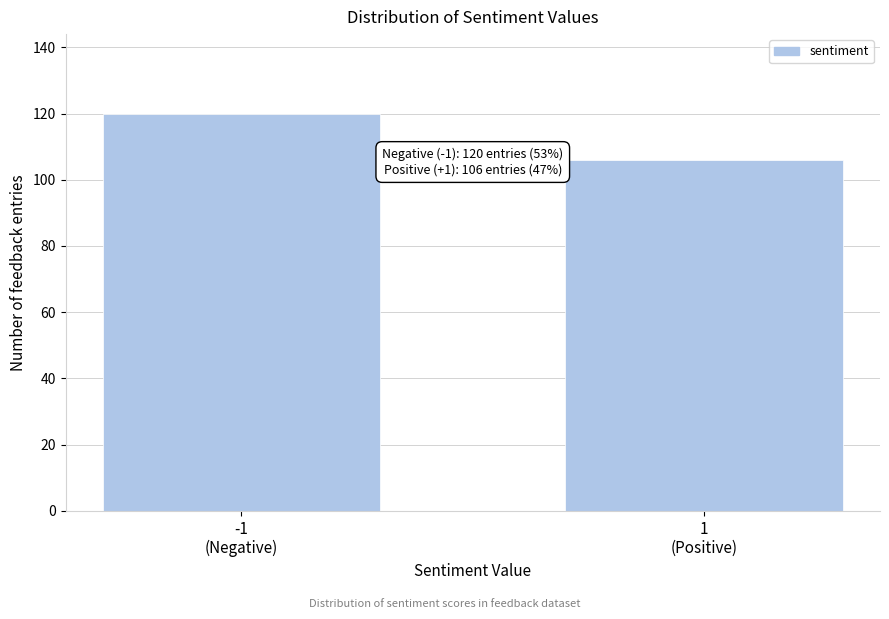

Reading left to right, extract all data points from this chart.

120	106